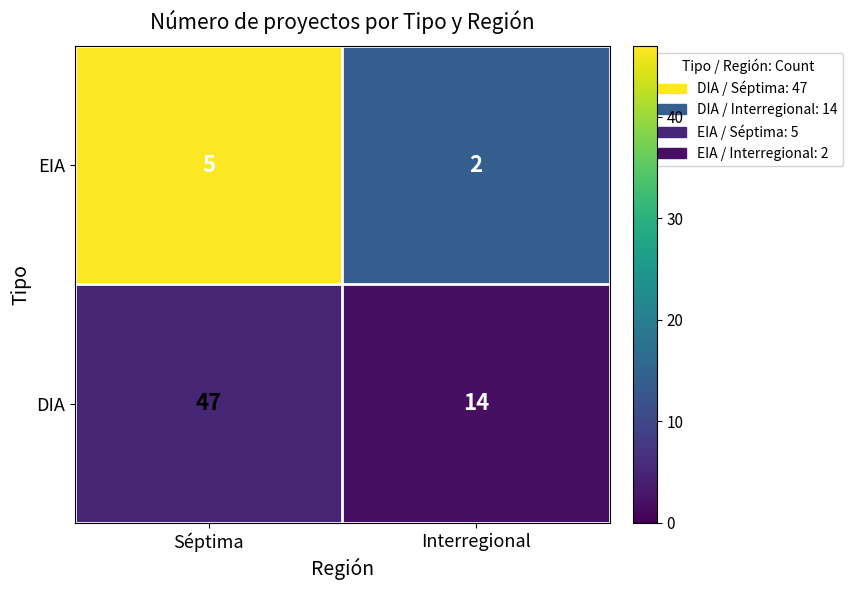

Reading left to right, transcribe all the data shown in this chart.

EIA: Séptima=5	Interregional=2
DIA: Séptima=47	Interregional=14